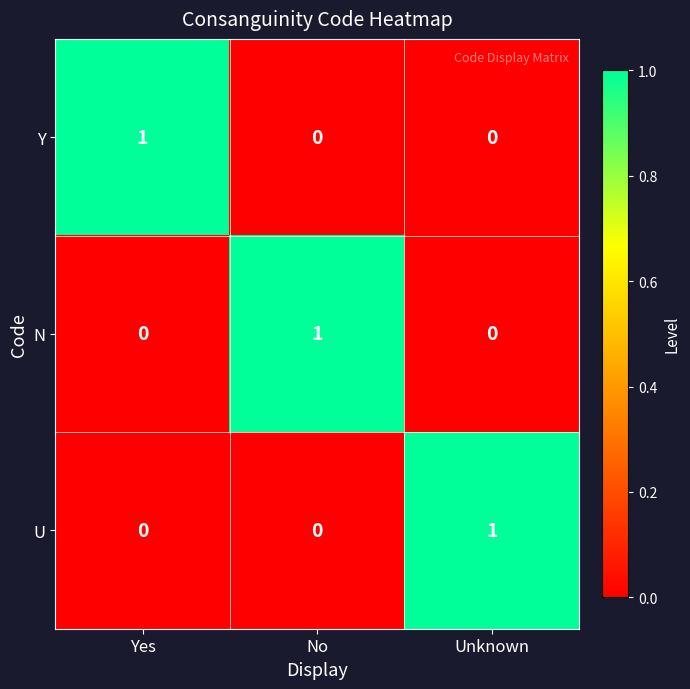

Reading left to right, extract all data points from this chart.

Y: Yes=1	No=0	Unknown=0
N: Yes=0	No=1	Unknown=0
U: Yes=0	No=0	Unknown=1